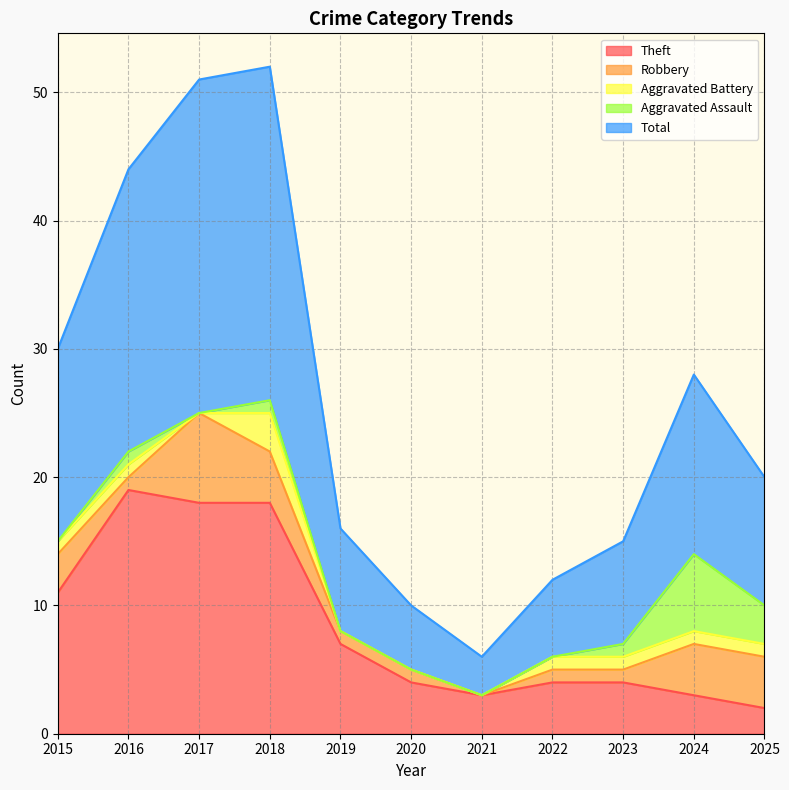

Is it true that Total equals 8 at 2023?

True